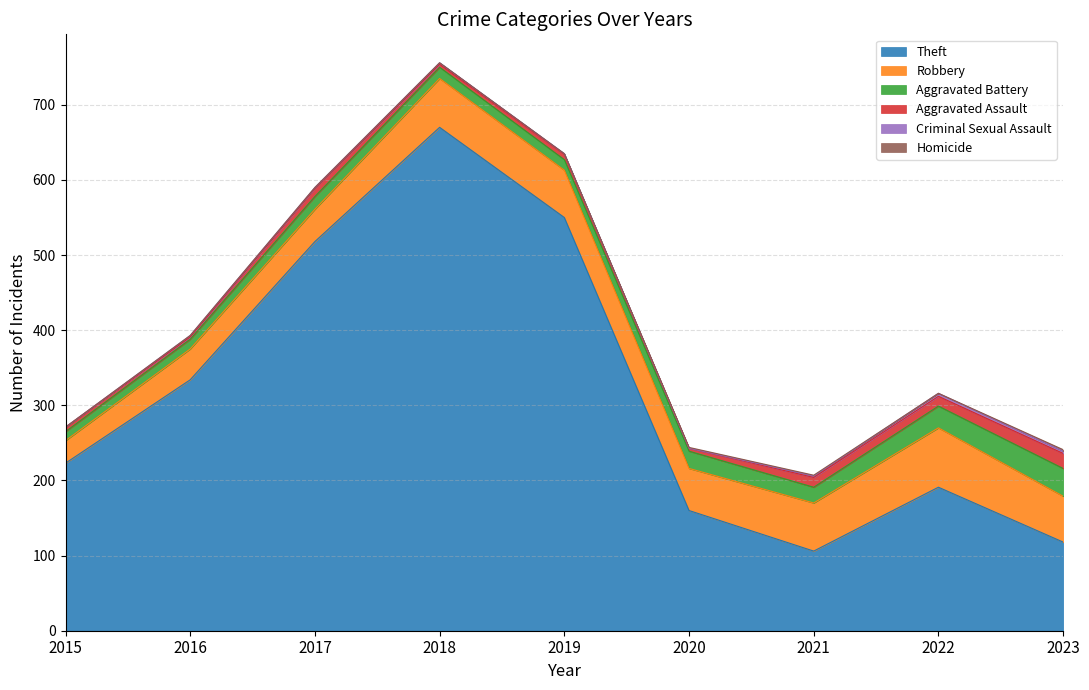

True or false: Criminal Sexual Assault and Theft intersect in this chart.

False